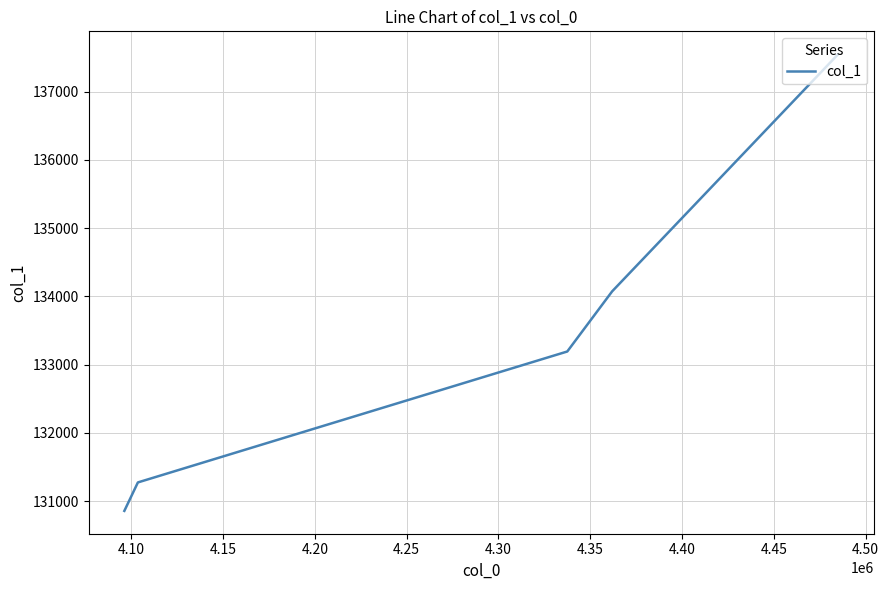

True or false: there are more than 0 points higher than both neighbors.

False